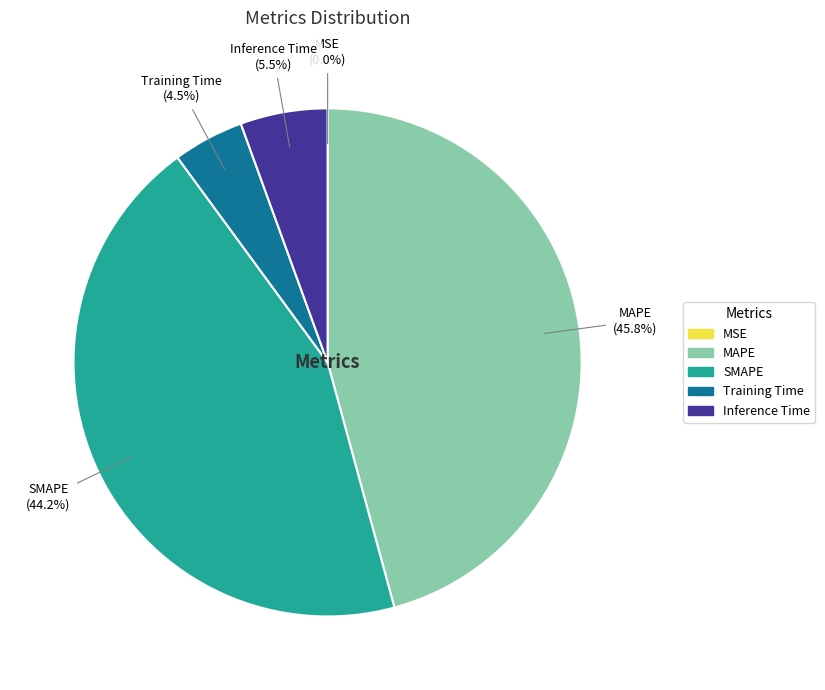

What percentage do MAPE and Inference Time together represent?

51.3%